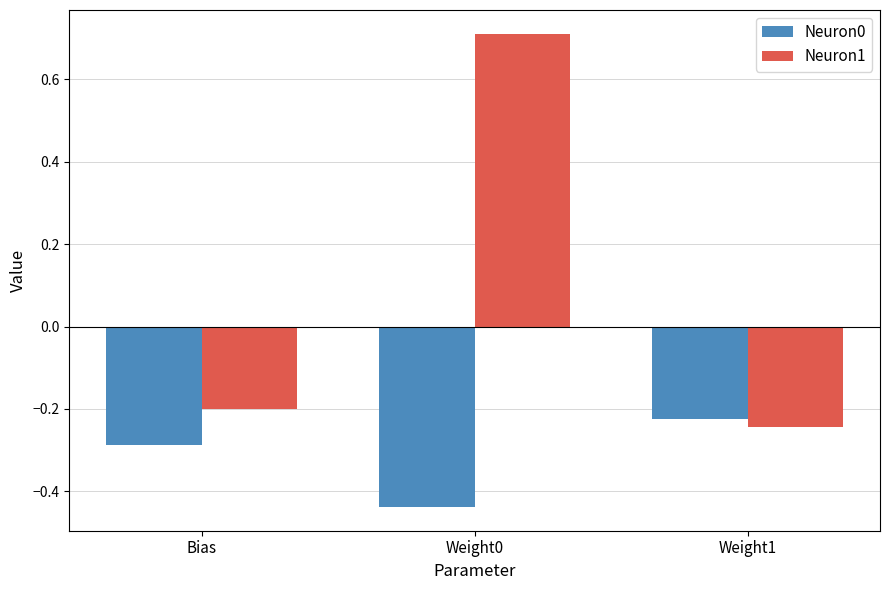

What is the label of the 3rd bar from the left?

Weight1